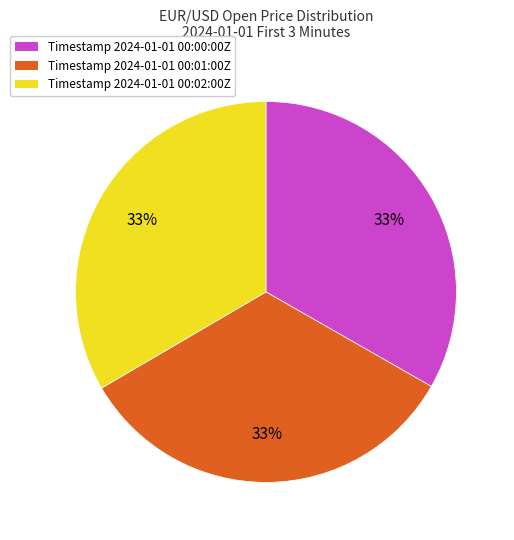

Is there any slice that represents more than half of the pie?

No